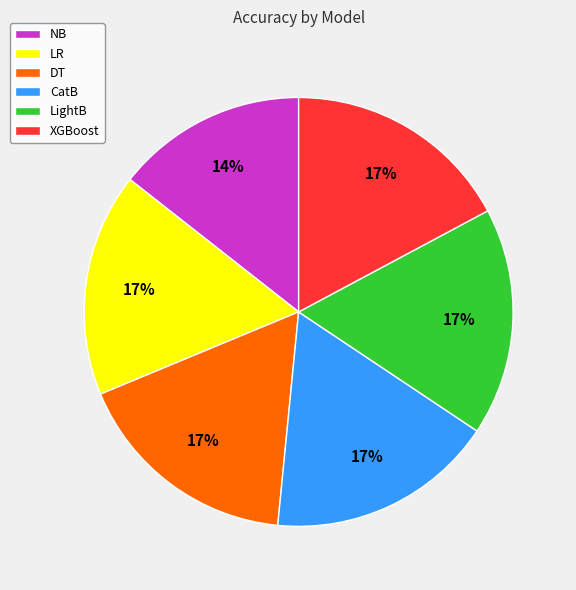

To the nearest percent, what is the average slice percentage?

17%